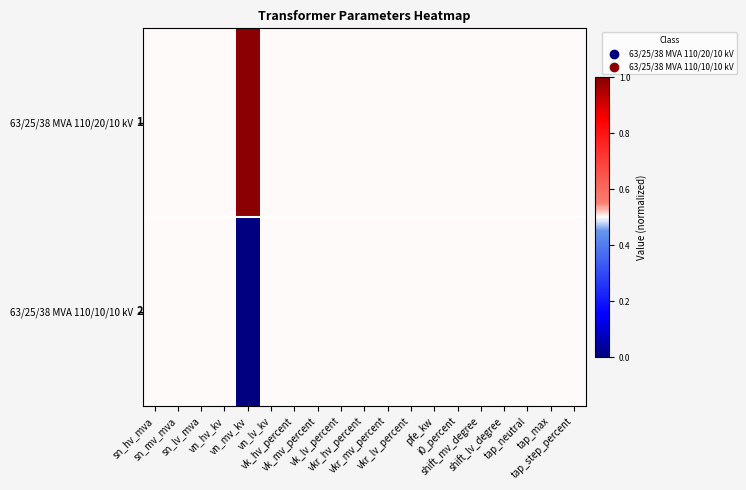

Rank the series by their average value, from lowest to highest.

63/25/38 MVA 110/10/10 kV, 63/25/38 MVA 110/20/10 kV